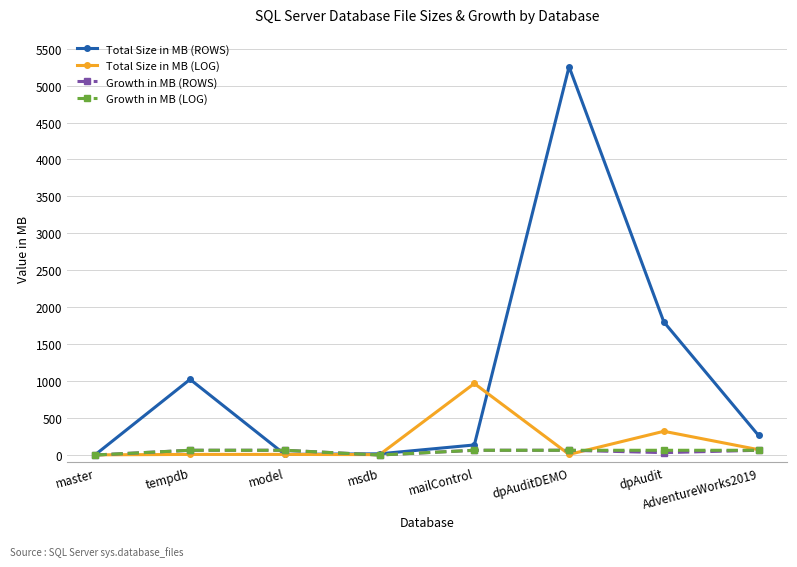

The Growth in MB (LOG) series shows 64 at mailControl. True or false?

True